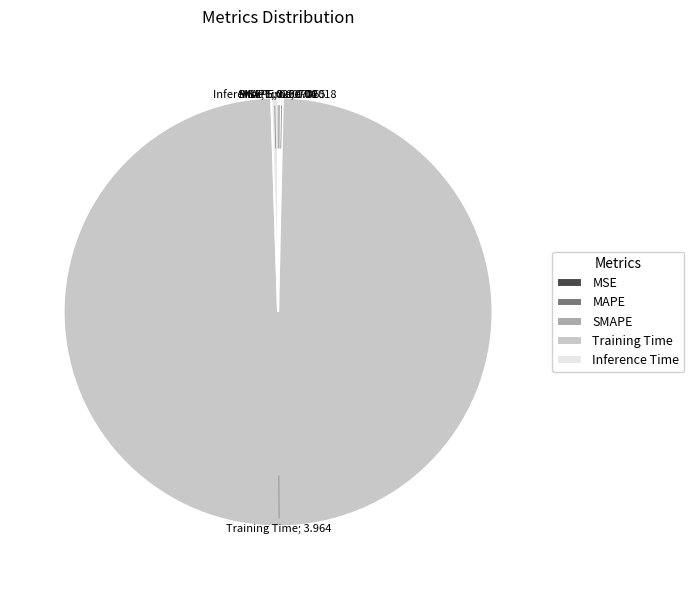

True or false: Inference Time accounts for 7% of the total.

False